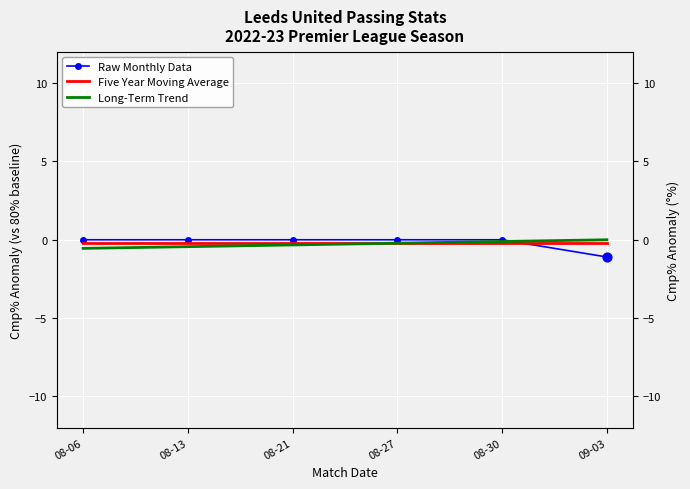

What are all the series names shown in the legend?

Raw Monthly Data, Five Year Moving Average, Long-Term Trend